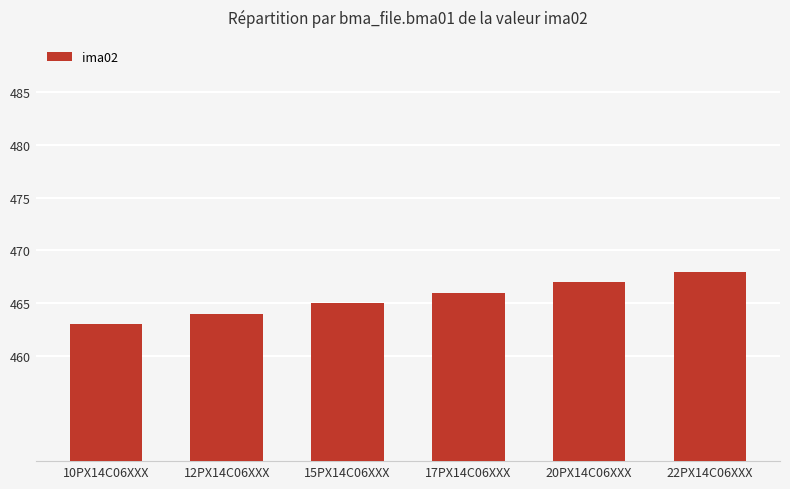

What is the difference between the second highest and second lowest values?

3